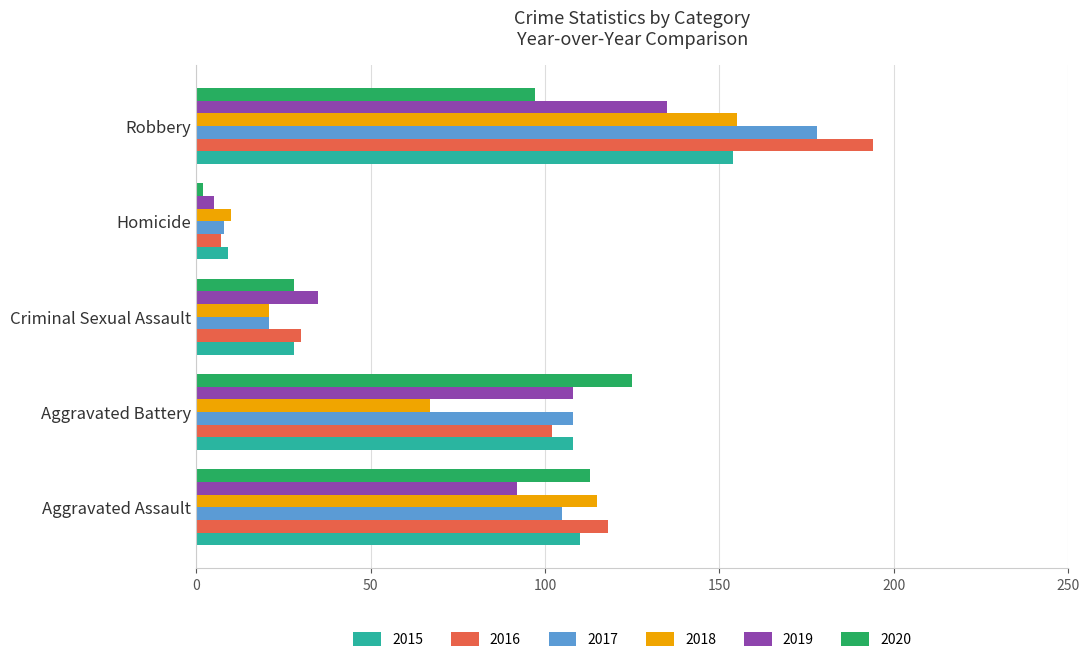

Read the 2017 value at Criminal Sexual Assault.

21